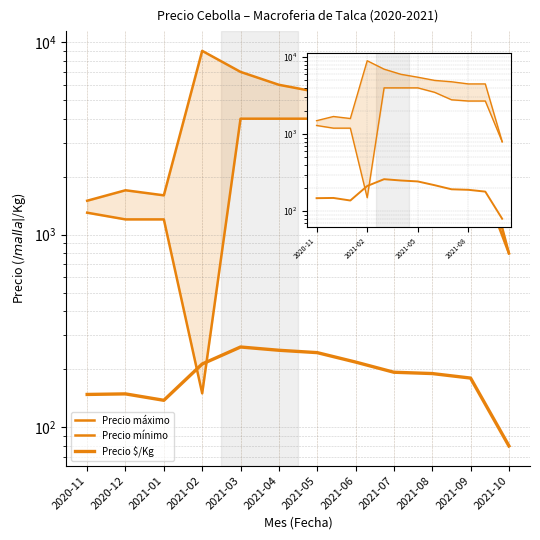

At which category does the chart reach its minimum across all series?

2021-10